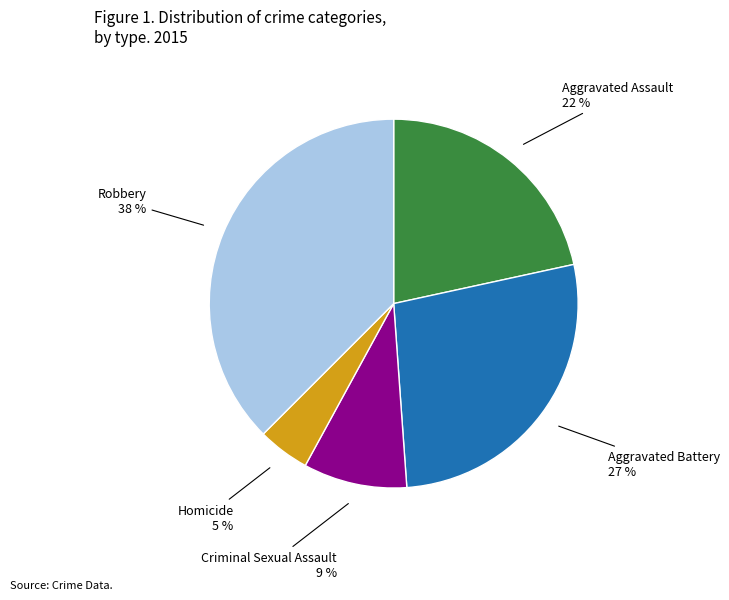

Is there any slice that represents more than half of the pie?

No